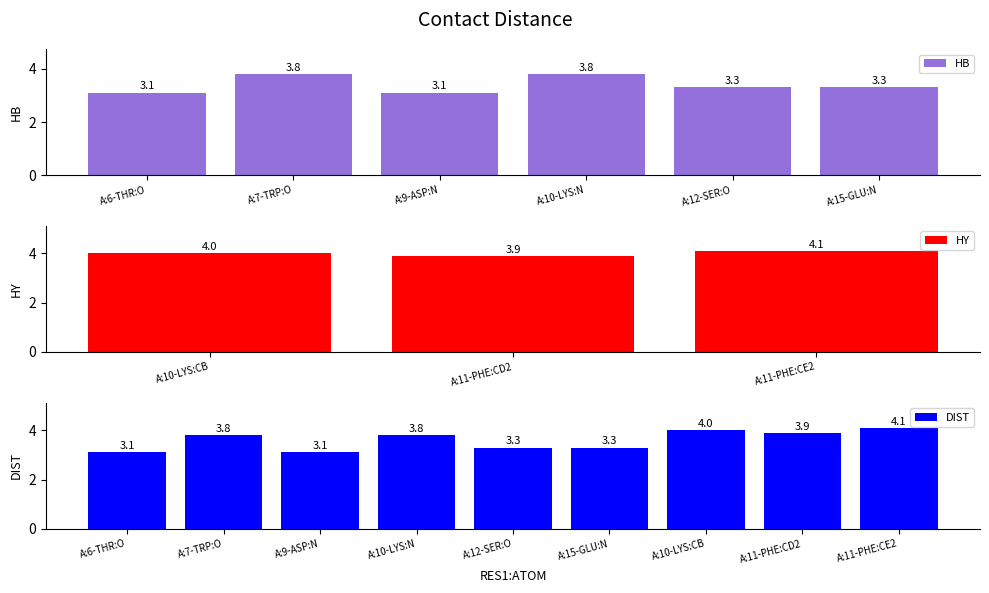

What position from the right is A:15-GLU:N?

1